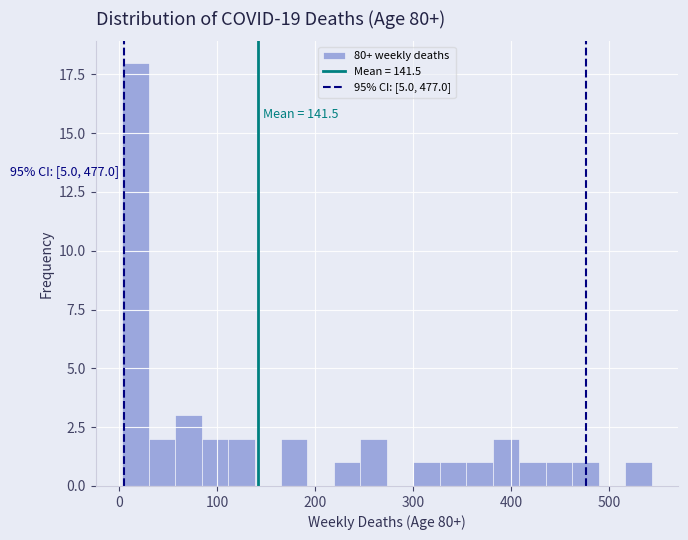

Around what value on the x-axis is the tallest bar? Give the approximate position of its centre, as read against the axis.

20